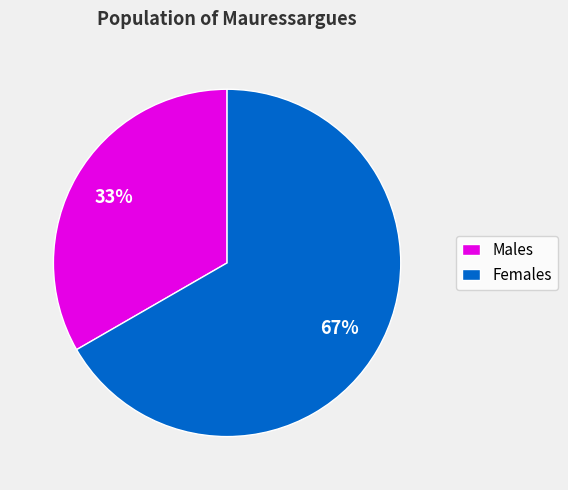

Is there a majority slice in this chart?

Yes